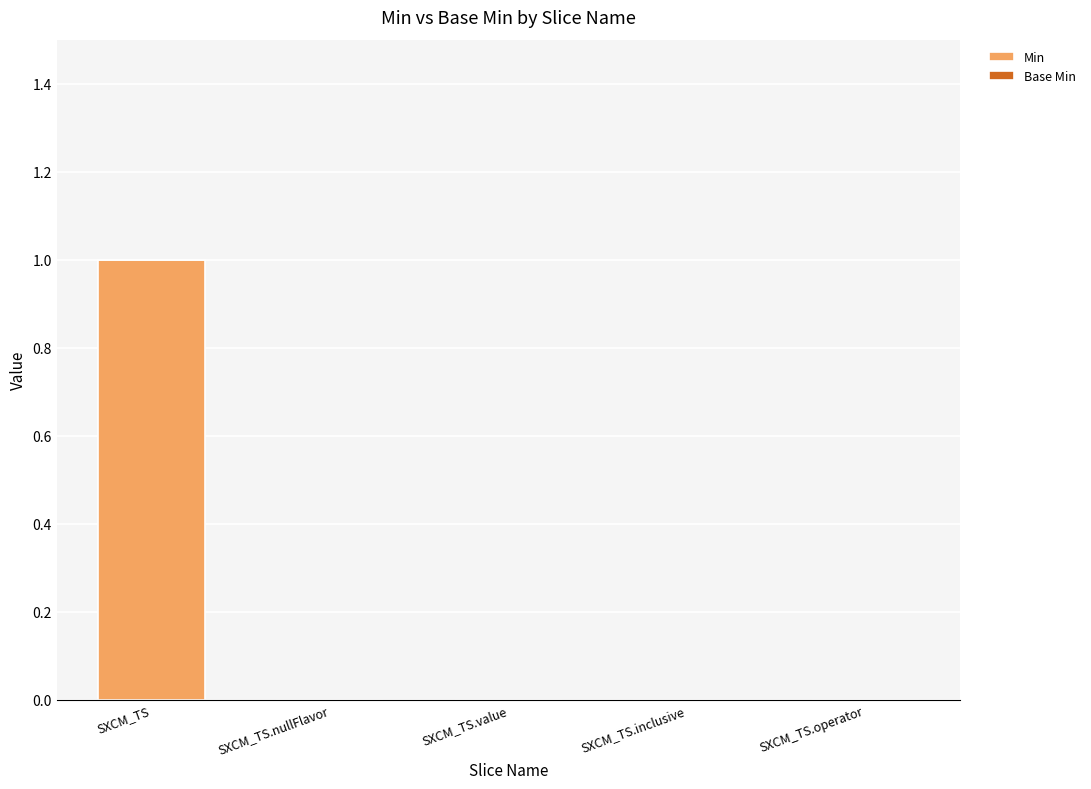

How many series are shown in this chart?

1